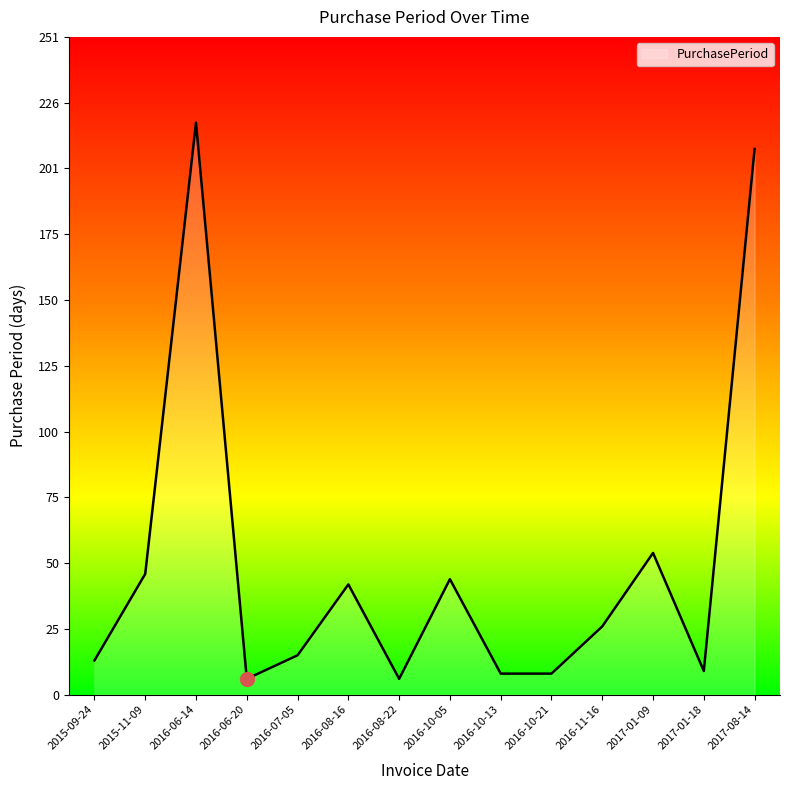

What position from the left is 2016-08-16?

6